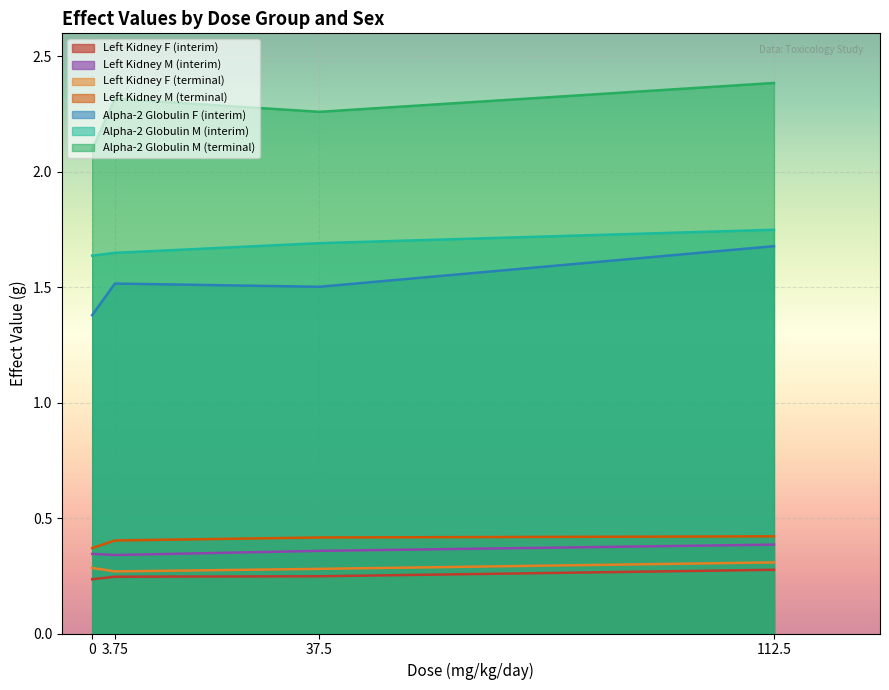

What is the maximum value shown in the chart?

2.4